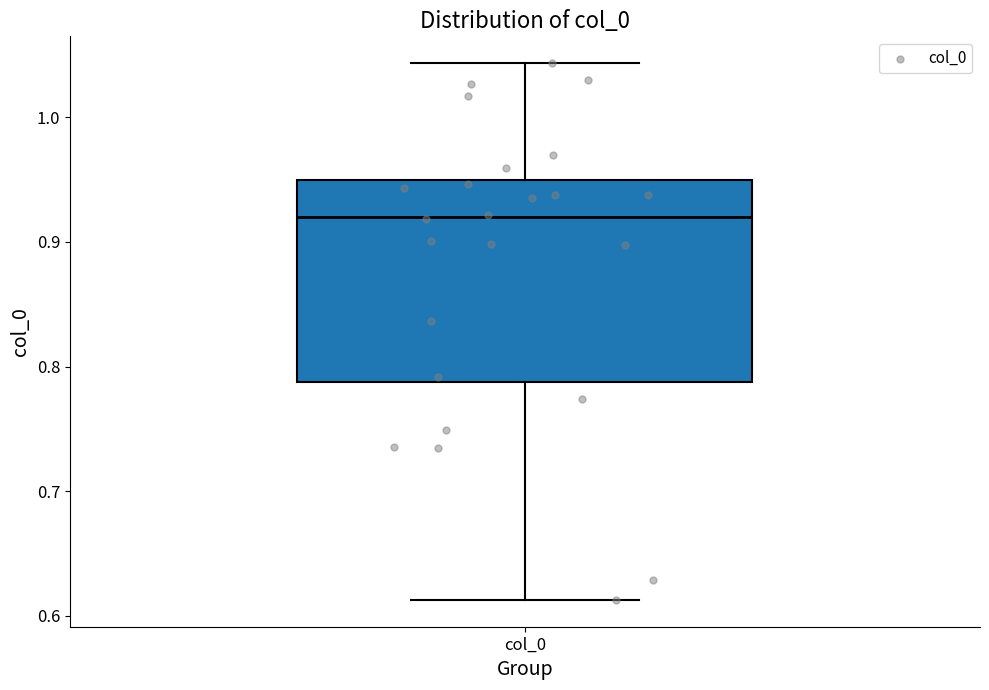

Read this box plot against the y-axis: the position of the median line, the range covered by the box, and the ends of both whiskers. The values are not printed on the chart, so give them approximately, as read against the axis.

median 0.92, box 0.79 to 0.95, whiskers 0.61 to 1.04